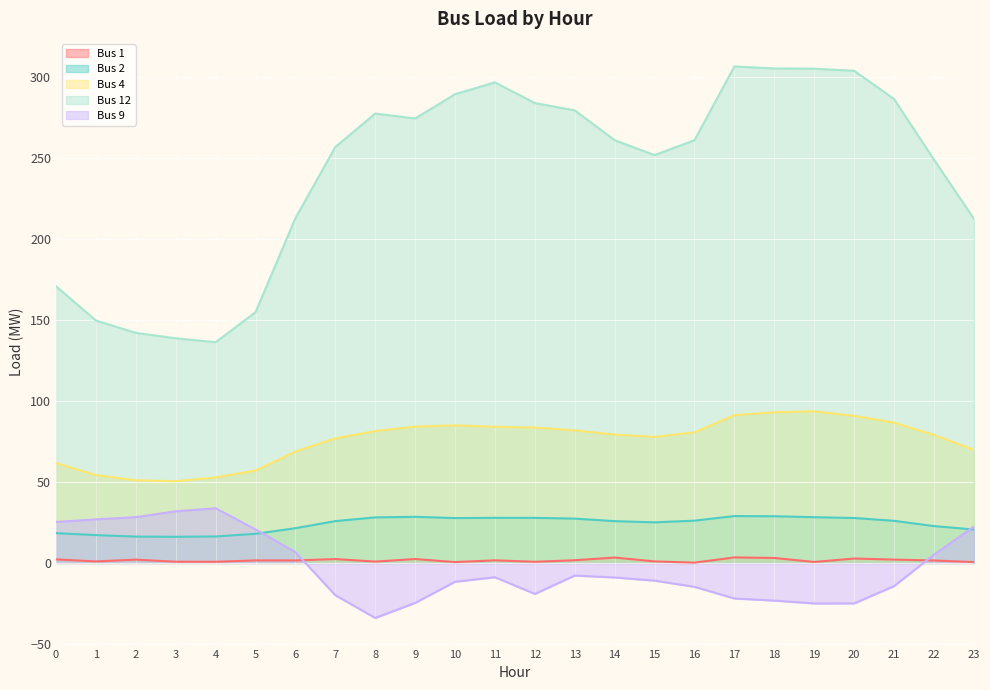

Where is the first local maximum for Bus 12?

8